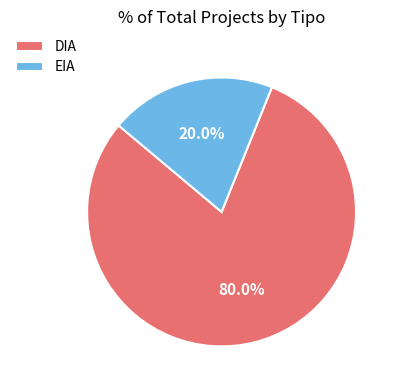

The EIA slice represents 6% of the pie. True or false?

False